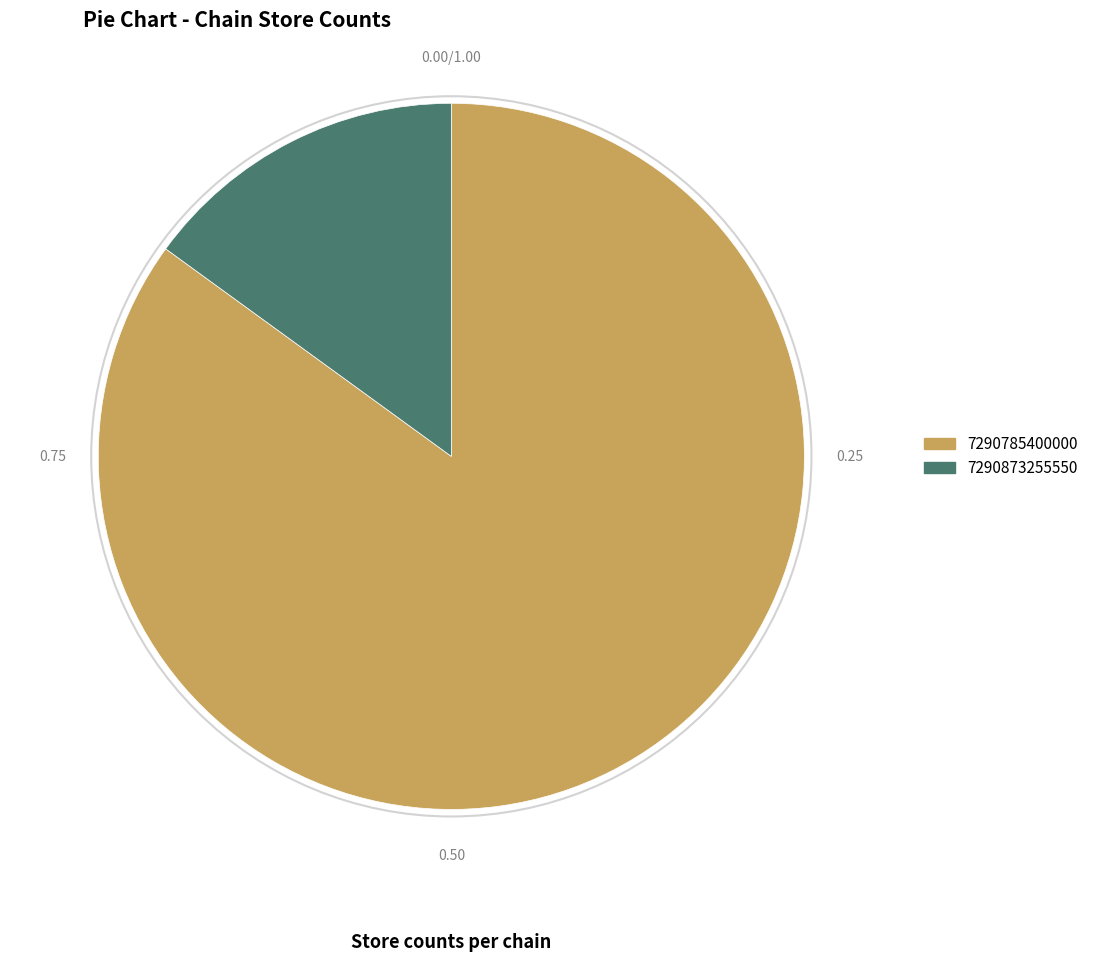

Rank the categories by value from highest to lowest.

7290785400000, 7290873255550